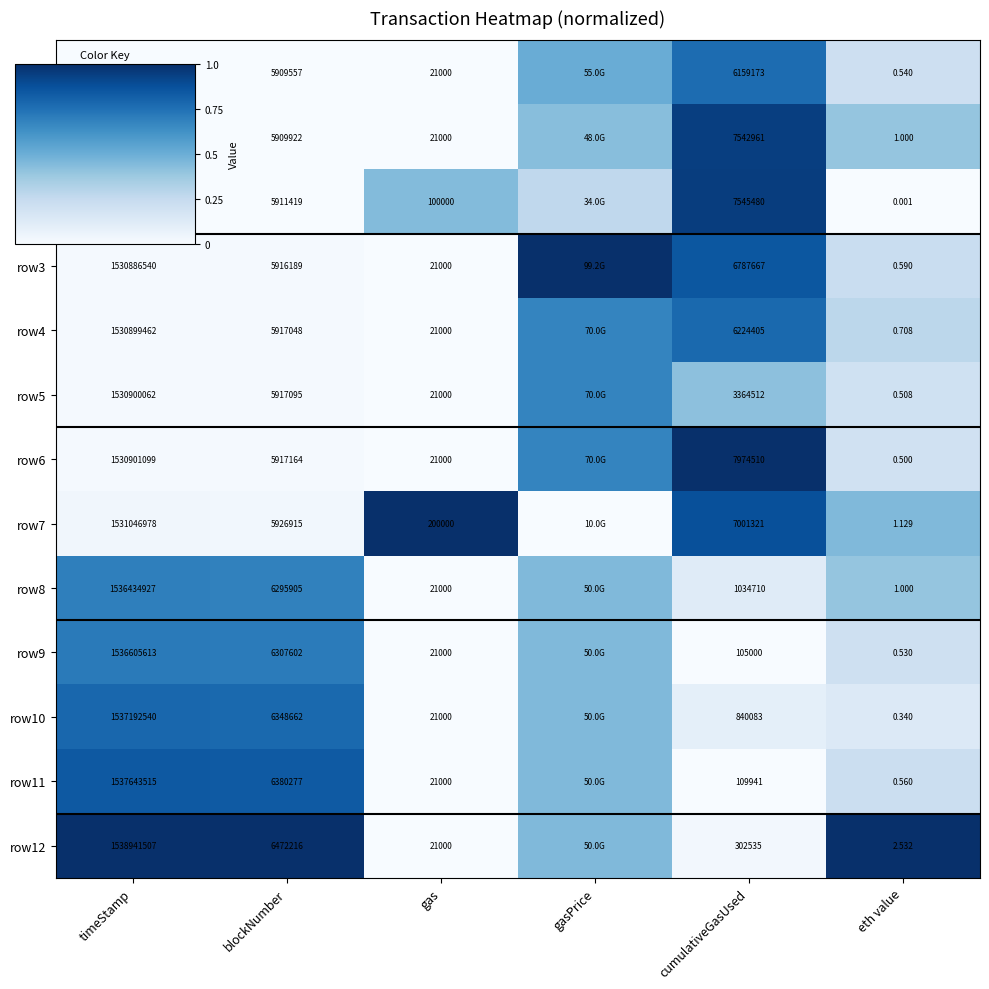

At which label does row4 reach its minimum?

gas